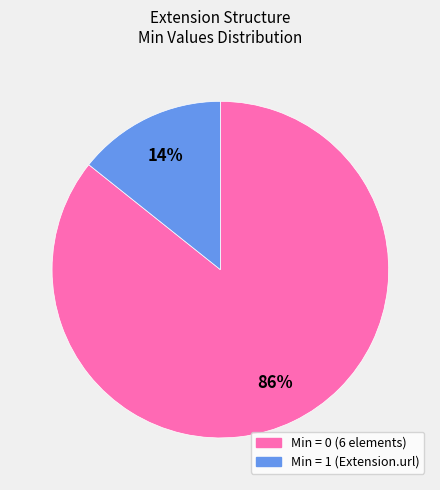

How many slices are in this pie chart?

2